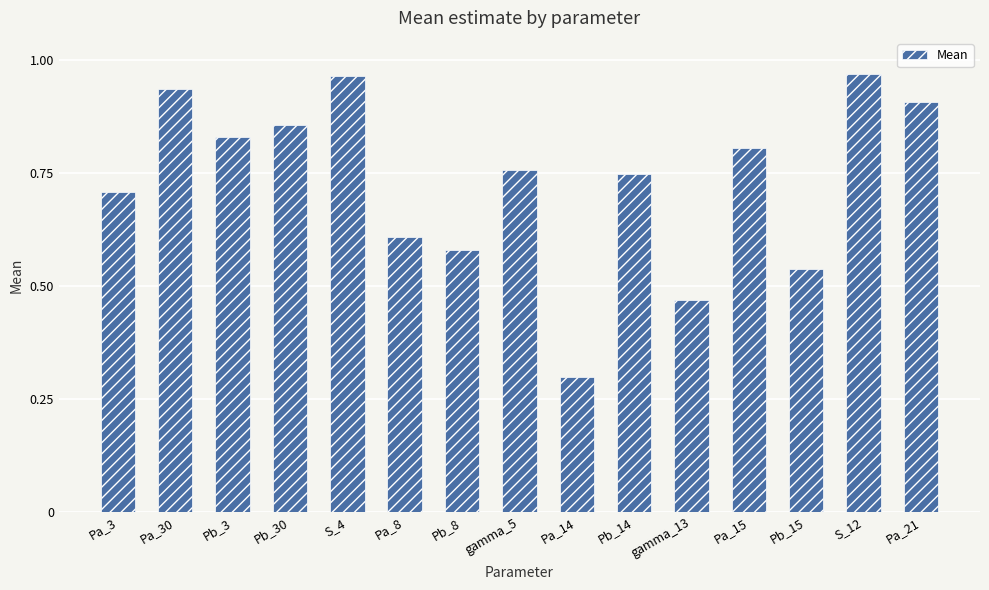

What position from the left is Pb_15?

13